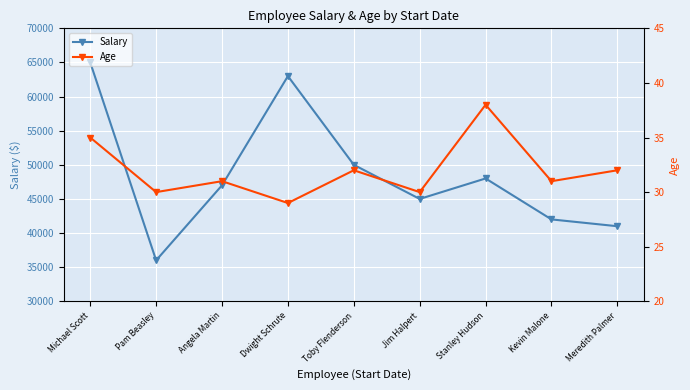

True or false: Salary and Age cross at least once.

False